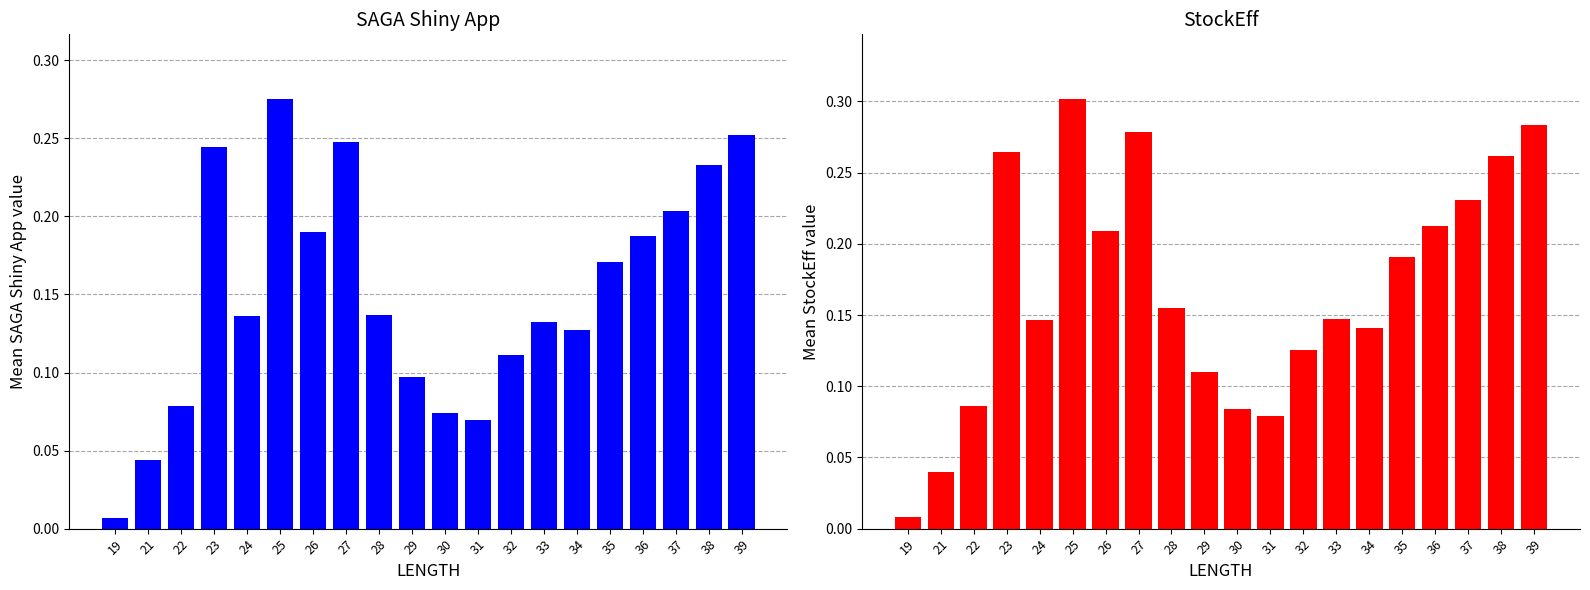

Which series has the largest range (max minus min)?

StockEff